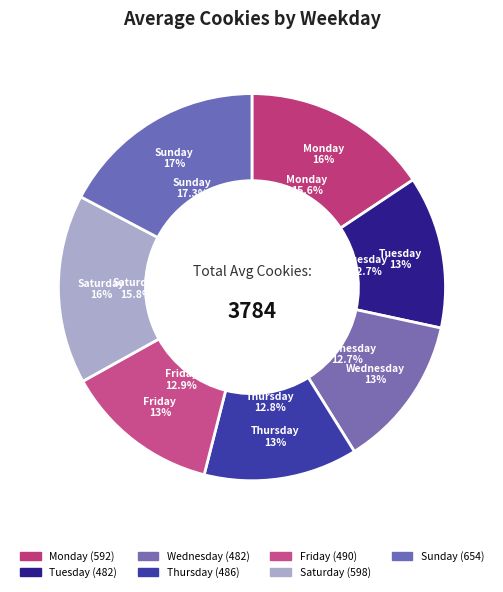

Does any single category account for the majority?

No